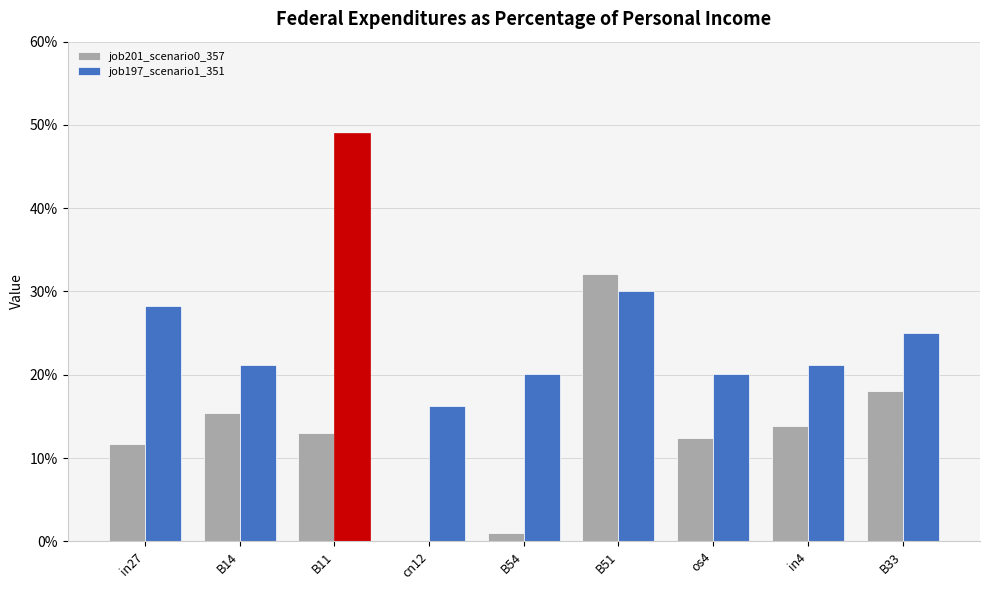

What is the value of the job201_scenario0_357 bar at the 8th from the left?

0.1